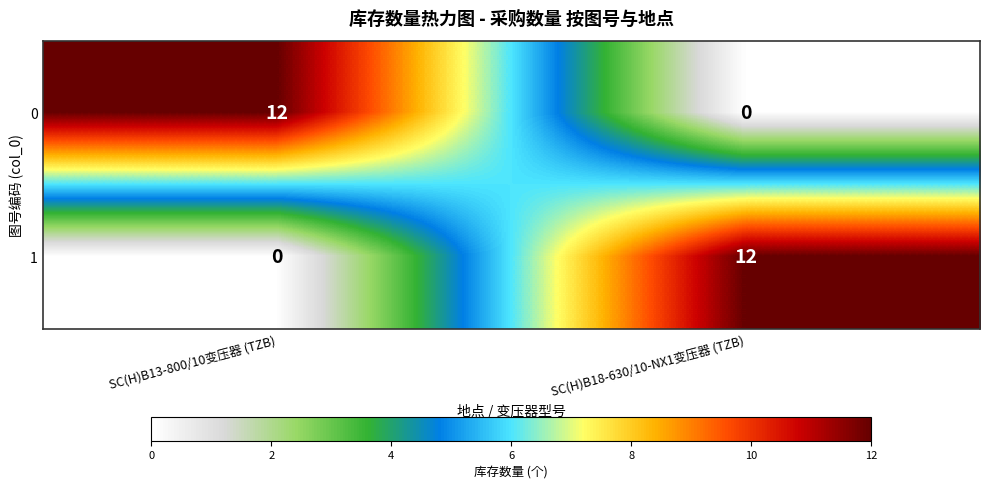

What is the difference between the highest and lowest values at SC(H)B13-800/10变压器 (TZB)?

12